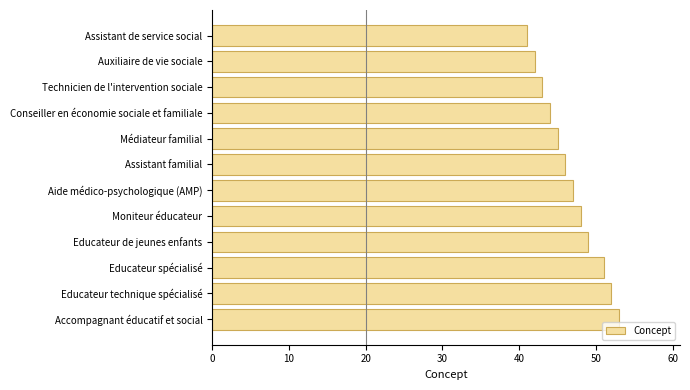

List the labels in order of value, largest first.

Accompagnant éducatif et social, Educateur technique spécialisé, Educateur spécialisé, Educateur de jeunes enfants, Moniteur éducateur, Aide médico-psychologique (AMP), Assistant familial, Médiateur familial, Conseiller en économie sociale et familiale, Technicien de l'intervention sociale, Auxiliaire de vie sociale, Assistant de service social